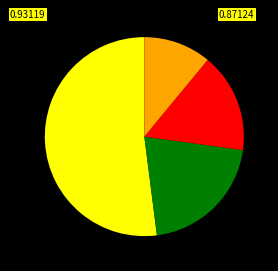

Does any single category account for the majority?

Yes